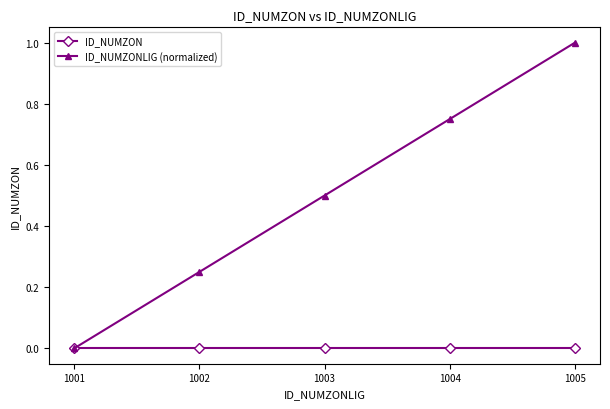

Which series has the largest total across all categories?

ID_NUMZONLIG (normalized)